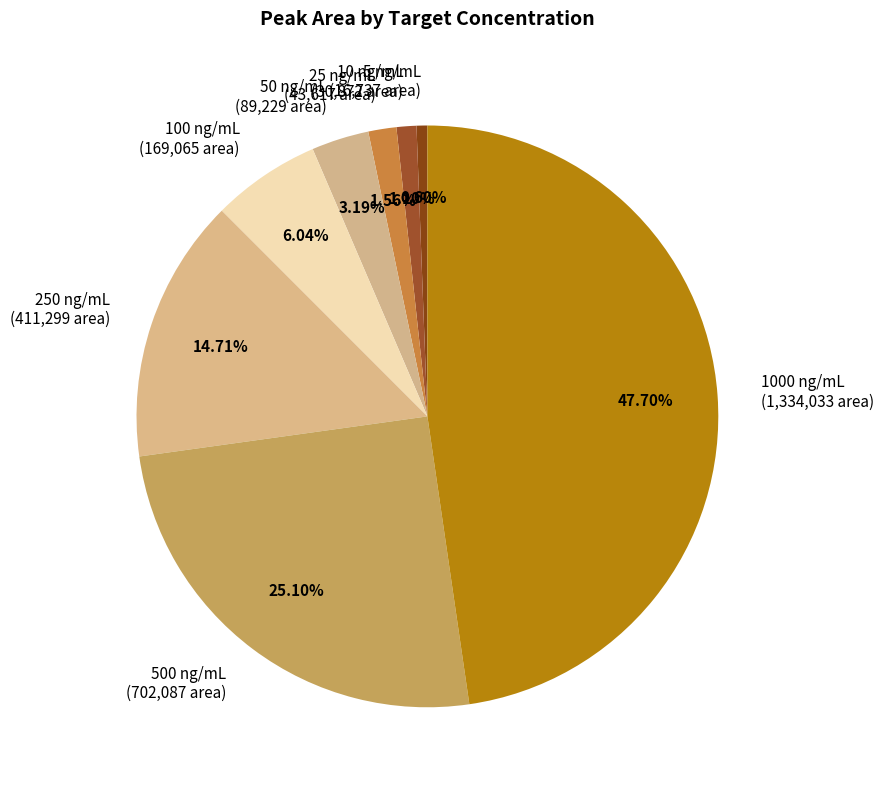

What is the ratio of the value at 50 ng/mL to the value at 5 ng/mL?

5.3